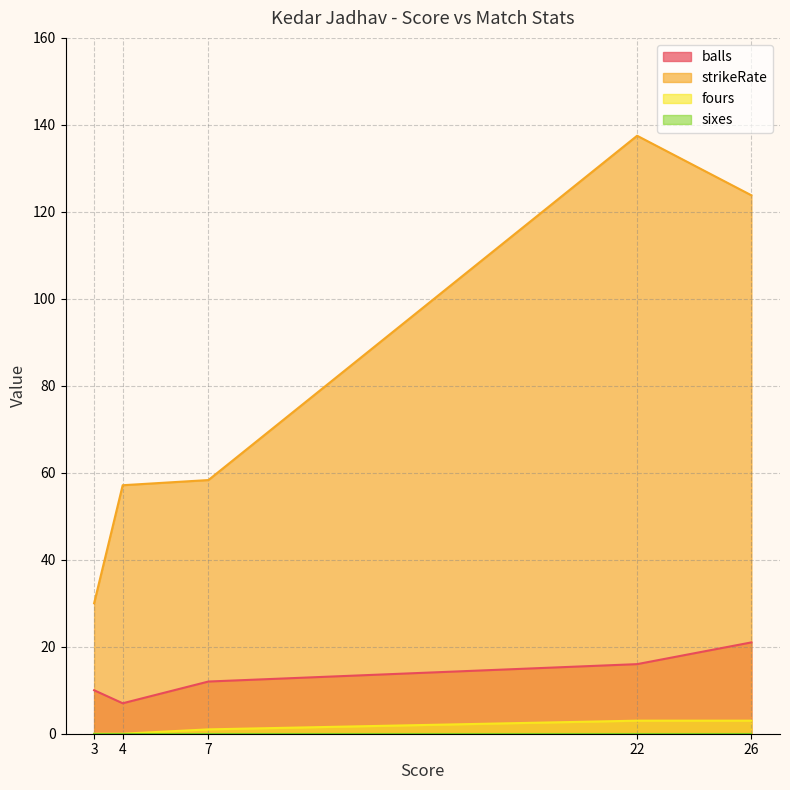

At which category does the chart reach its minimum across all series?

4